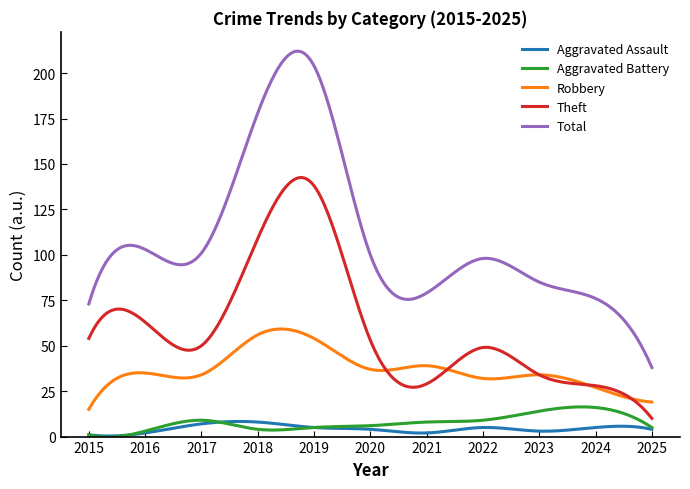

Is this an area chart (filled region under the line)?

No